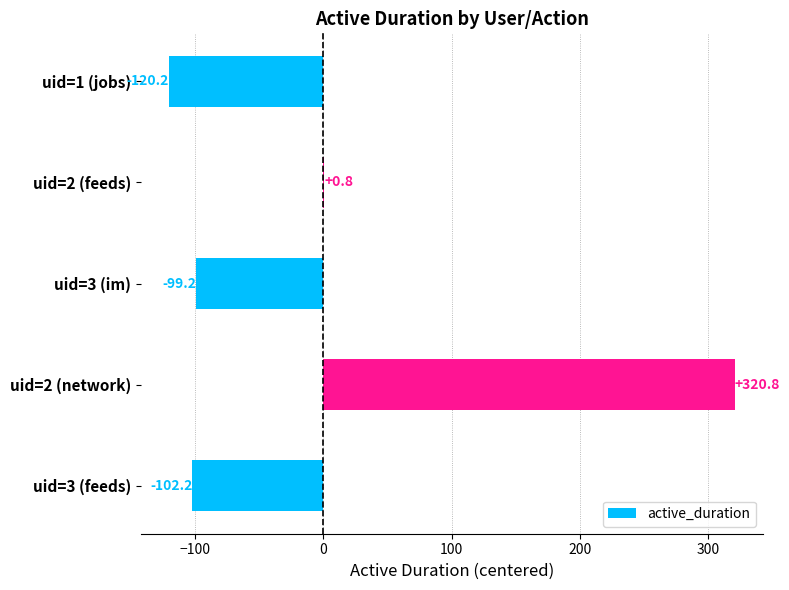

The value at uid=3 (im) is -99.2. True or false?

True